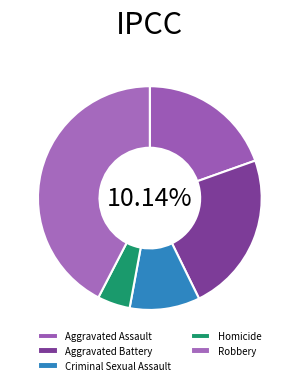

What percentage do Aggravated Assault and Homicide together represent?

24.3%